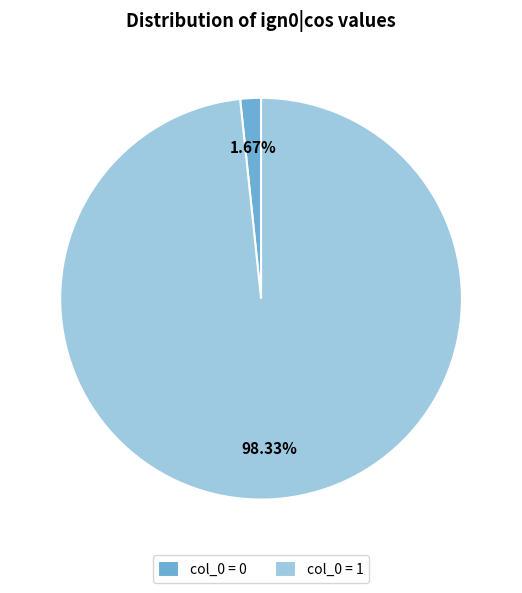

Does col_0 = 0 represent more than half of the total?

No